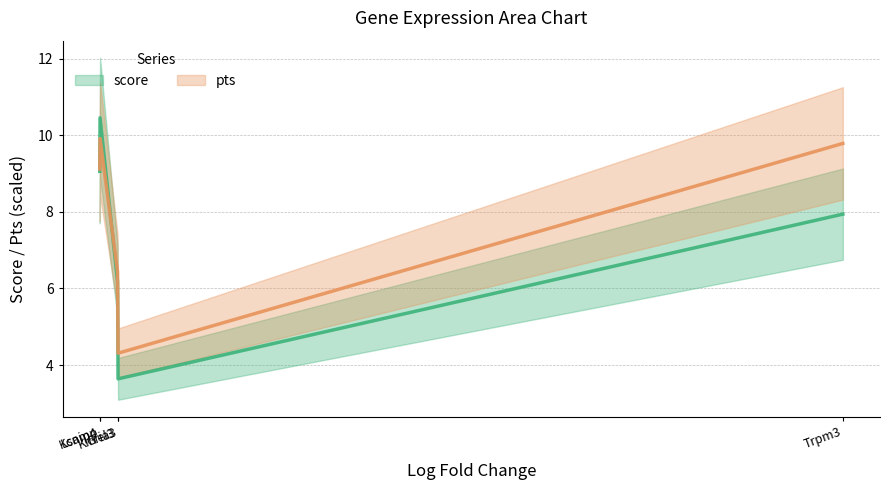

What is the minimum value for pts?

4.3